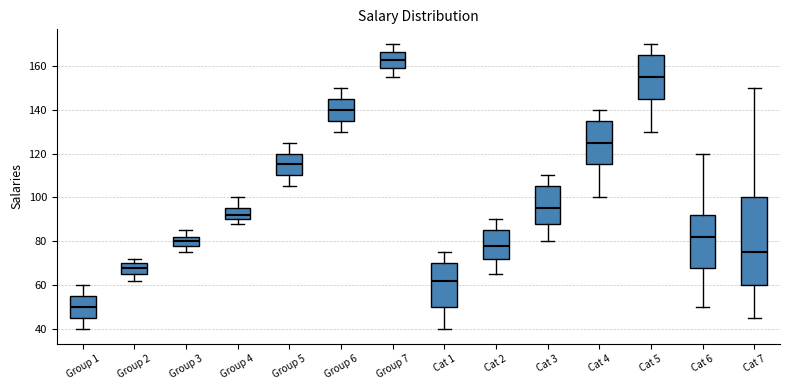

Which box has the highest median line?

Group 7